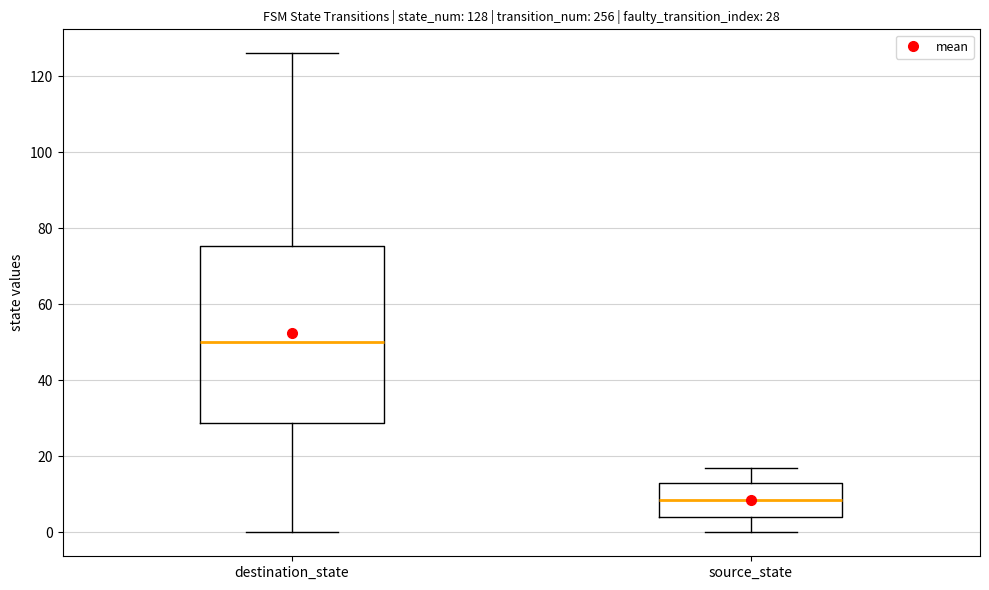

Which box's median line is the highest?

destination_state